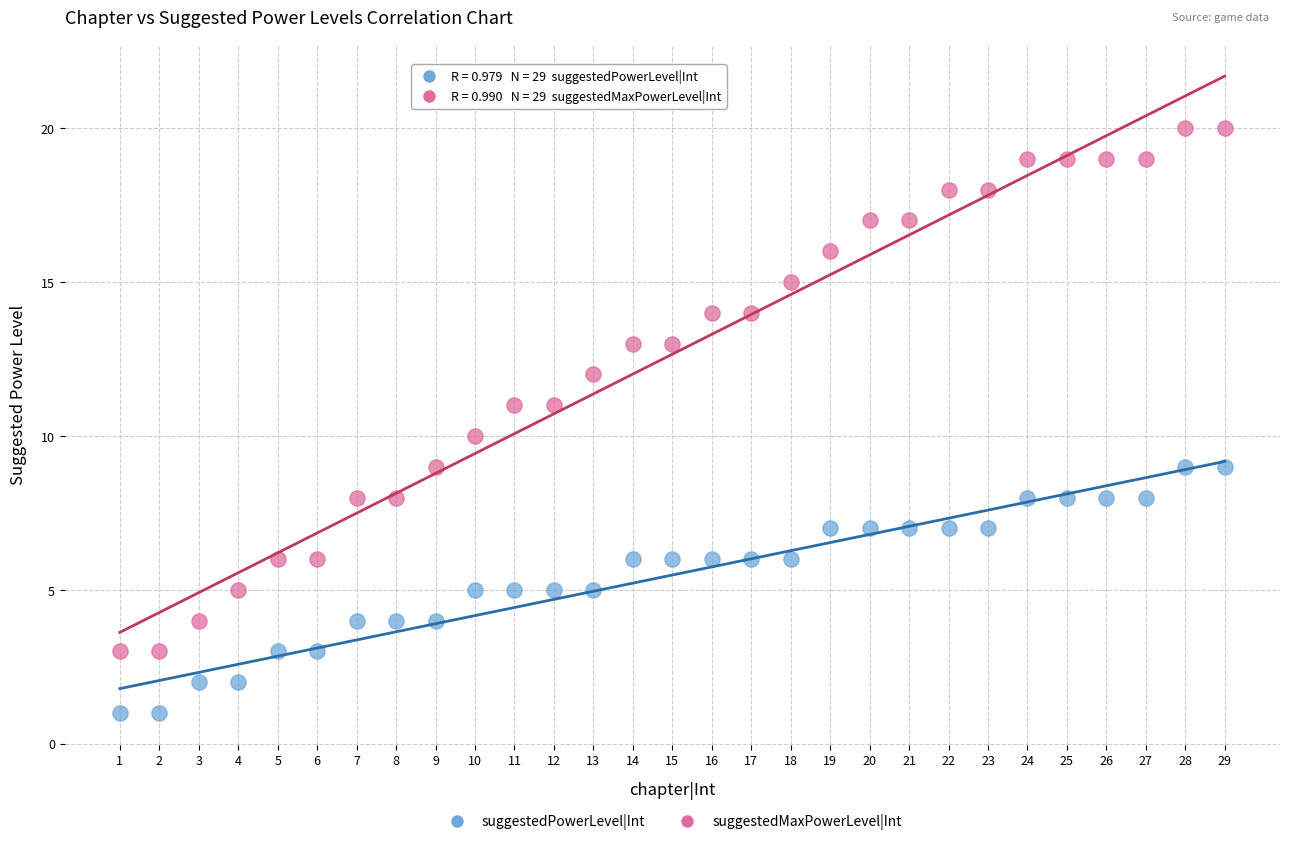

What are all the series names shown in the legend?

suggestedPowerLevel|Int, suggestedMaxPowerLevel|Int